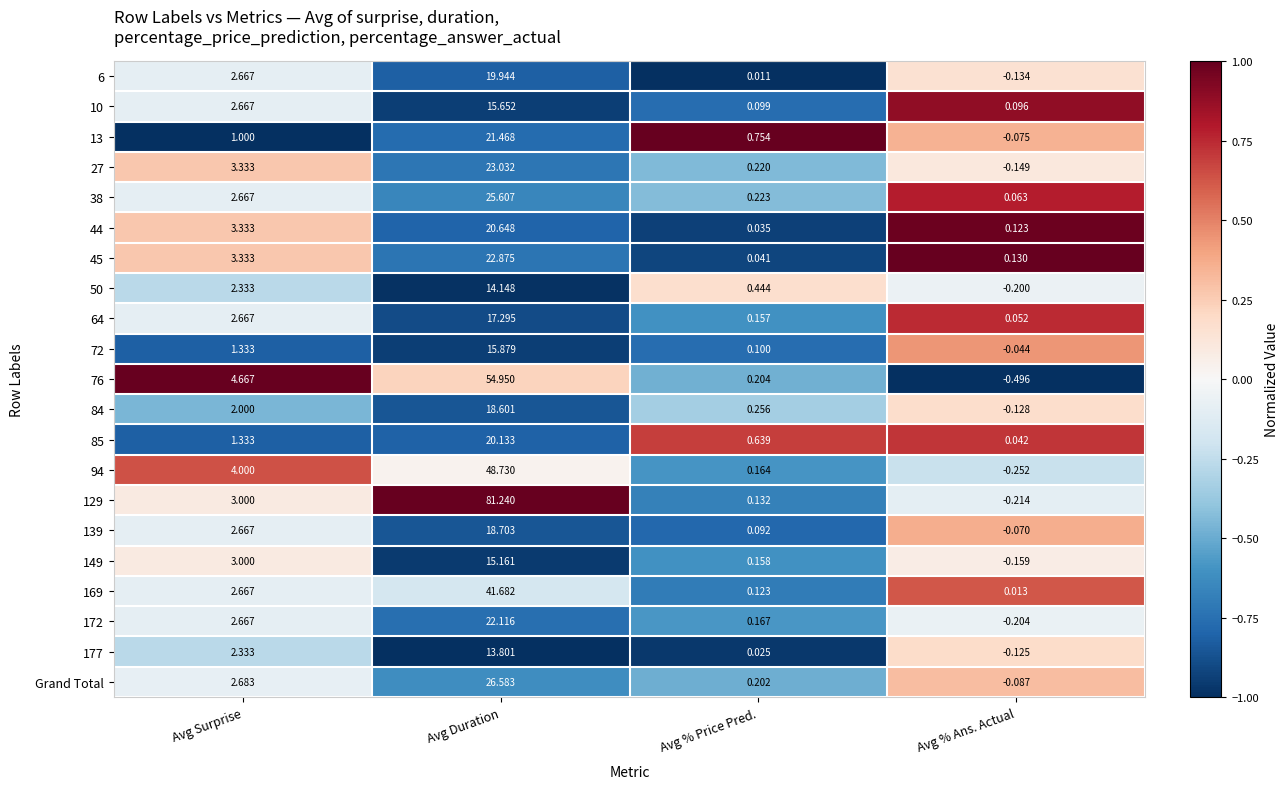

What is the total value across all series at Avg % Price Pred.?

4.2